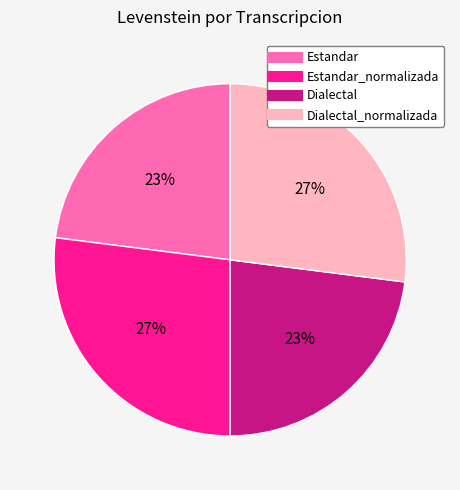

Does any single category account for the majority?

No